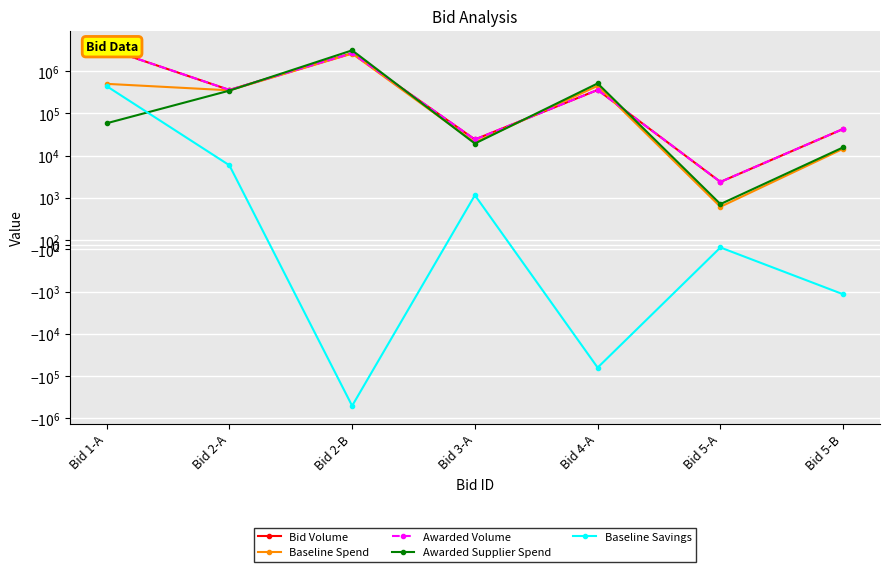

The value of Awarded Supplier Spend at Bid 4-A is 769812.6. True or false?

False